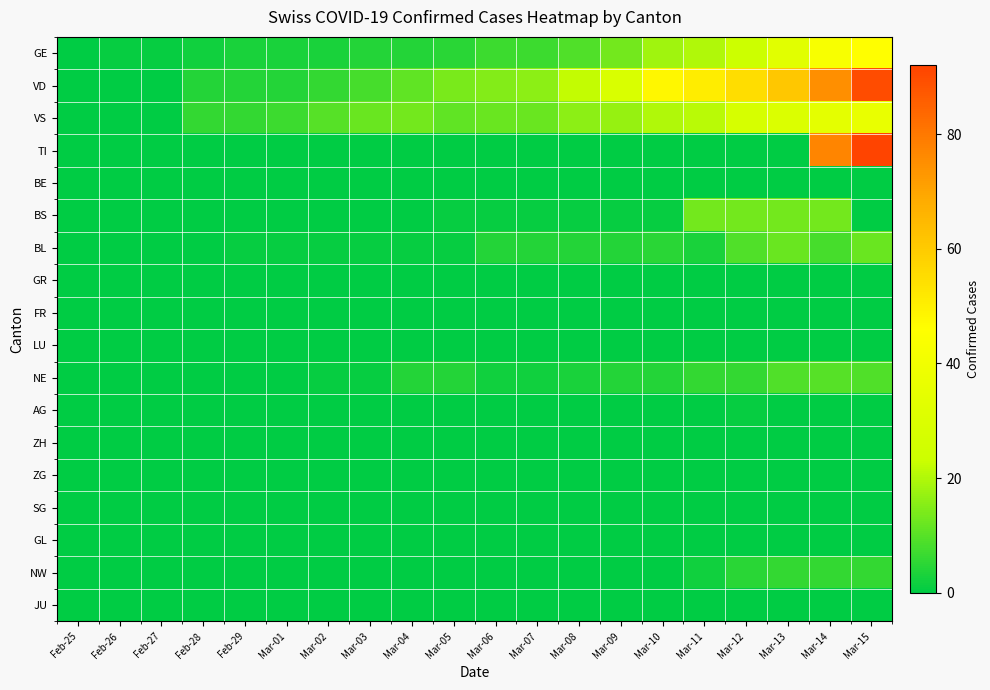

Reading right to left, transcribe all the data shown in this chart.

GE: Mar-15=46	Mar-14=43	Mar-13=33	Mar-12=23	Mar-11=20	Mar-10=18	Mar-09=13	Mar-08=9	Mar-07=7	Mar-06=7	Mar-05=5	Mar-04=4	Mar-03=4	Mar-02=3	Mar-01=3	Feb-29=3	Feb-28=2	Feb-27=1	Feb-26=1	Feb-25=0
VD: Mar-15=90	Mar-14=75	Mar-13=61	Mar-12=55	Mar-11=51	Mar-10=48	Mar-09=29	Mar-08=22	Mar-07=16	Mar-06=15	Mar-05=14	Mar-04=11	Mar-03=8	Mar-02=6	Mar-01=4	Feb-29=4	Feb-28=4	Feb-27=0	Feb-26=0	Feb-25=0
VS: Mar-15=36	Mar-14=34	Mar-13=30	Mar-12=28	Mar-11=21	Mar-10=20	Mar-09=17	Mar-08=16	Mar-07=12	Mar-06=12	Mar-05=11	Mar-04=13	Mar-03=12	Mar-02=10	Mar-01=7	Feb-29=6	Feb-28=6	Feb-27=0	Feb-26=0	Feb-25=0
TI: Mar-15=92	Mar-14=77	Mar-13=0	Mar-12=0	Mar-11=0	Mar-10=0	Mar-09=0	Mar-08=0	Mar-07=0	Mar-06=0	Mar-05=0	Mar-04=0	Mar-03=0	Mar-02=0	Mar-01=0	Feb-29=0	Feb-28=0	Feb-27=0	Feb-26=0	Feb-25=0
BE: Mar-15=0	Mar-14=0	Mar-13=0	Mar-12=0	Mar-11=0	Mar-10=0	Mar-09=0	Mar-08=0	Mar-07=0	Mar-06=0	Mar-05=0	Mar-04=0	Mar-03=0	Mar-02=0	Mar-01=0	Feb-29=0	Feb-28=0	Feb-27=0	Feb-26=0	Feb-25=0
BS: Mar-15=0	Mar-14=13	Mar-13=13	Mar-12=13	Mar-11=13	Mar-10=1	Mar-09=1	Mar-08=1	Mar-07=1	Mar-06=1	Mar-05=1	Mar-04=0	Mar-03=0	Mar-02=0	Mar-01=0	Feb-29=0	Feb-28=0	Feb-27=0	Feb-26=0	Feb-25=0
BL: Mar-15=12	Mar-14=8	Mar-13=12	Mar-12=9	Mar-11=3	Mar-10=5	Mar-09=4	Mar-08=4	Mar-07=4	Mar-06=4	Mar-05=1	Mar-04=1	Mar-03=1	Mar-02=1	Mar-01=1	Feb-29=1	Feb-28=0	Feb-27=0	Feb-26=0	Feb-25=0
GR: Mar-15=0	Mar-14=0	Mar-13=0	Mar-12=0	Mar-11=0	Mar-10=0	Mar-09=0	Mar-08=0	Mar-07=0	Mar-06=0	Mar-05=0	Mar-04=0	Mar-03=0	Mar-02=0	Mar-01=0	Feb-29=0	Feb-28=0	Feb-27=0	Feb-26=0	Feb-25=0
FR: Mar-15=0	Mar-14=0	Mar-13=0	Mar-12=0	Mar-11=0	Mar-10=0	Mar-09=0	Mar-08=0	Mar-07=0	Mar-06=0	Mar-05=0	Mar-04=0	Mar-03=0	Mar-02=0	Mar-01=0	Feb-29=0	Feb-28=0	Feb-27=0	Feb-26=0	Feb-25=0
LU: Mar-15=0	Mar-14=0	Mar-13=0	Mar-12=0	Mar-11=0	Mar-10=0	Mar-09=0	Mar-08=0	Mar-07=0	Mar-06=0	Mar-05=0	Mar-04=0	Mar-03=0	Mar-02=0	Mar-01=0	Feb-29=0	Feb-28=0	Feb-27=0	Feb-26=0	Feb-25=0
NE: Mar-15=9	Mar-14=10	Mar-13=9	Mar-12=6	Mar-11=6	Mar-10=4	Mar-09=4	Mar-08=3	Mar-07=2	Mar-06=2	Mar-05=4	Mar-04=4	Mar-03=1	Mar-02=1	Mar-01=0	Feb-29=0	Feb-28=0	Feb-27=0	Feb-26=0	Feb-25=0
AG: Mar-15=0	Mar-14=0	Mar-13=0	Mar-12=1	Mar-11=0	Mar-10=0	Mar-09=0	Mar-08=0	Mar-07=0	Mar-06=0	Mar-05=0	Mar-04=0	Mar-03=0	Mar-02=0	Mar-01=0	Feb-29=0	Feb-28=0	Feb-27=0	Feb-26=0	Feb-25=0
ZH: Mar-15=0	Mar-14=0	Mar-13=0	Mar-12=0	Mar-11=0	Mar-10=0	Mar-09=0	Mar-08=0	Mar-07=0	Mar-06=0	Mar-05=0	Mar-04=0	Mar-03=0	Mar-02=0	Mar-01=0	Feb-29=0	Feb-28=0	Feb-27=0	Feb-26=0	Feb-25=0
ZG: Mar-15=0	Mar-14=0	Mar-13=0	Mar-12=0	Mar-11=0	Mar-10=0	Mar-09=0	Mar-08=0	Mar-07=0	Mar-06=0	Mar-05=0	Mar-04=0	Mar-03=0	Mar-02=0	Mar-01=0	Feb-29=0	Feb-28=0	Feb-27=0	Feb-26=0	Feb-25=0
SG: Mar-15=0	Mar-14=0	Mar-13=0	Mar-12=0	Mar-11=0	Mar-10=0	Mar-09=0	Mar-08=0	Mar-07=0	Mar-06=0	Mar-05=0	Mar-04=0	Mar-03=0	Mar-02=0	Mar-01=0	Feb-29=0	Feb-28=0	Feb-27=0	Feb-26=0	Feb-25=0
GL: Mar-15=0	Mar-14=0	Mar-13=0	Mar-12=0	Mar-11=0	Mar-10=0	Mar-09=0	Mar-08=0	Mar-07=0	Mar-06=0	Mar-05=0	Mar-04=0	Mar-03=0	Mar-02=0	Mar-01=0	Feb-29=0	Feb-28=0	Feb-27=0	Feb-26=0	Feb-25=0
NW: Mar-15=6	Mar-14=6	Mar-13=6	Mar-12=5	Mar-11=2	Mar-10=0	Mar-09=0	Mar-08=0	Mar-07=0	Mar-06=0	Mar-05=0	Mar-04=0	Mar-03=0	Mar-02=0	Mar-01=0	Feb-29=0	Feb-28=0	Feb-27=0	Feb-26=0	Feb-25=0
JU: Mar-15=0	Mar-14=0	Mar-13=0	Mar-12=0	Mar-11=0	Mar-10=0	Mar-09=0	Mar-08=0	Mar-07=0	Mar-06=0	Mar-05=0	Mar-04=0	Mar-03=0	Mar-02=0	Mar-01=0	Feb-29=0	Feb-28=0	Feb-27=0	Feb-26=0	Feb-25=0